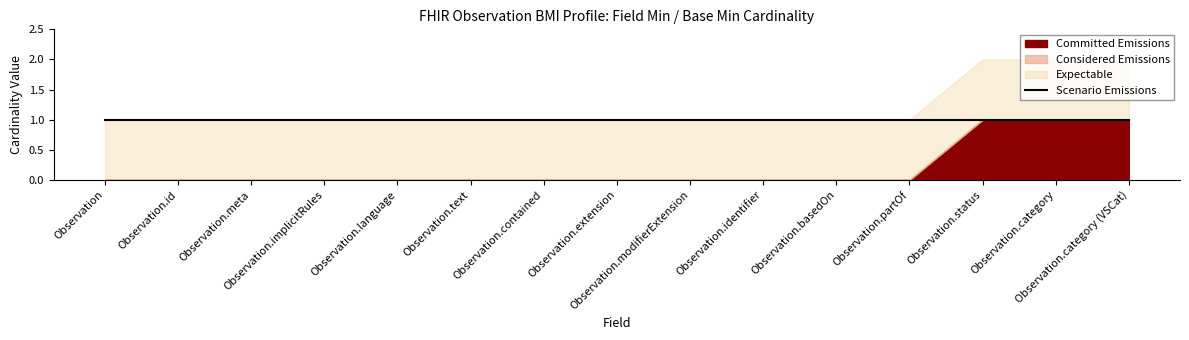

At 0, list the series in order from smallest to largest.

Committed Emissions, Considered Emissions, Expectable, Scenario Emissions